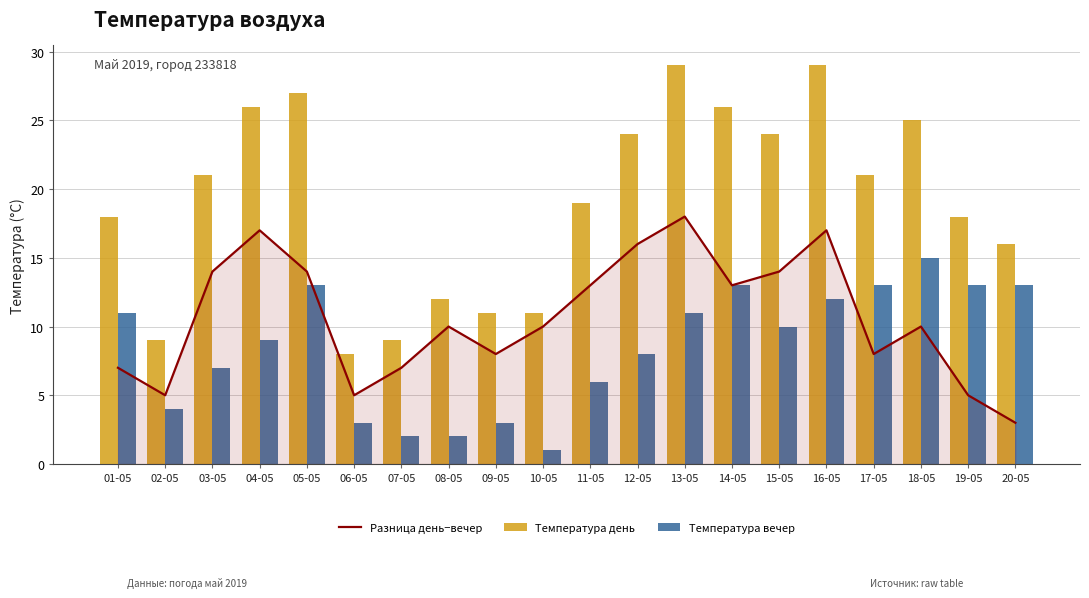

The Температура вечер series shows 13 at 05-05. True or false?

True